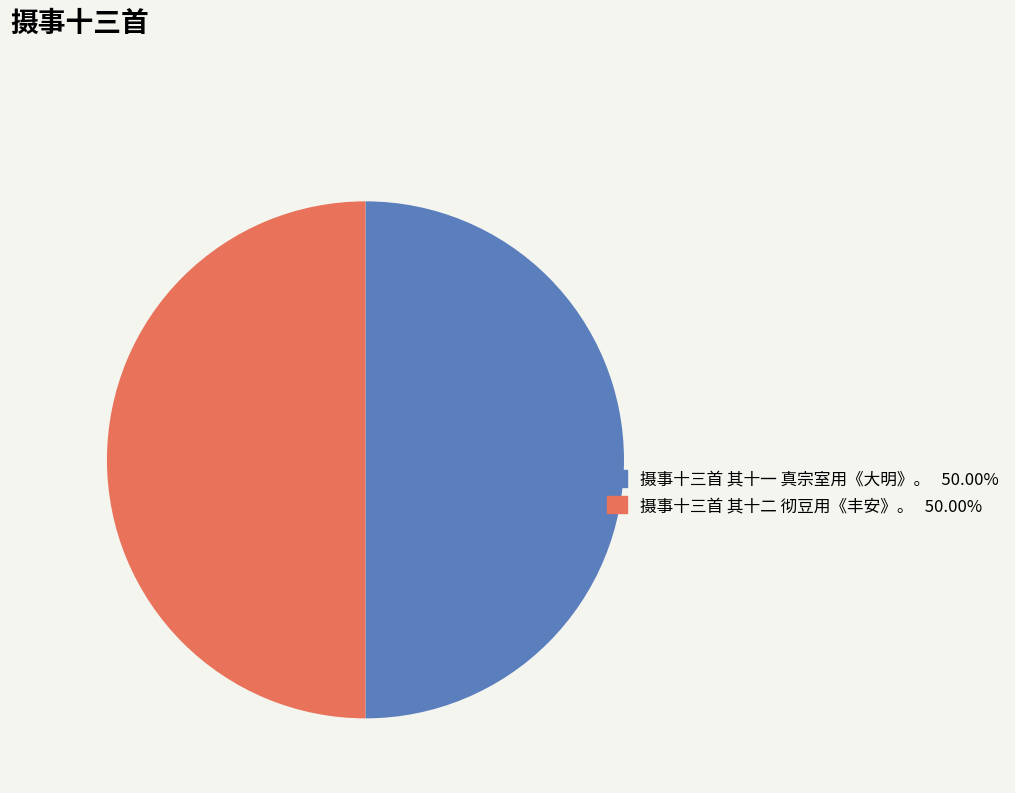

Approximately how many times larger is the value at 摄事十三首 其十二 彻豆用《丰安》。 compared to 摄事十三首 其十一 真宗室用《大明》。?

1.0